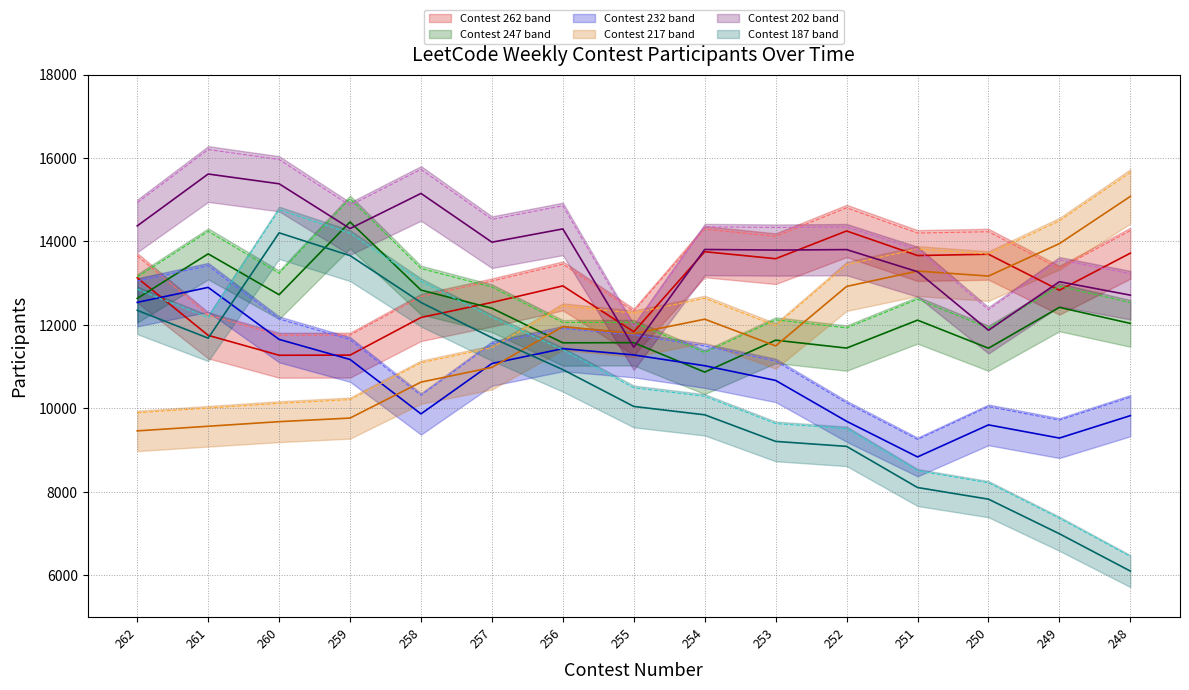

How many intersections are there between Contest 262 and Contest 217?

1